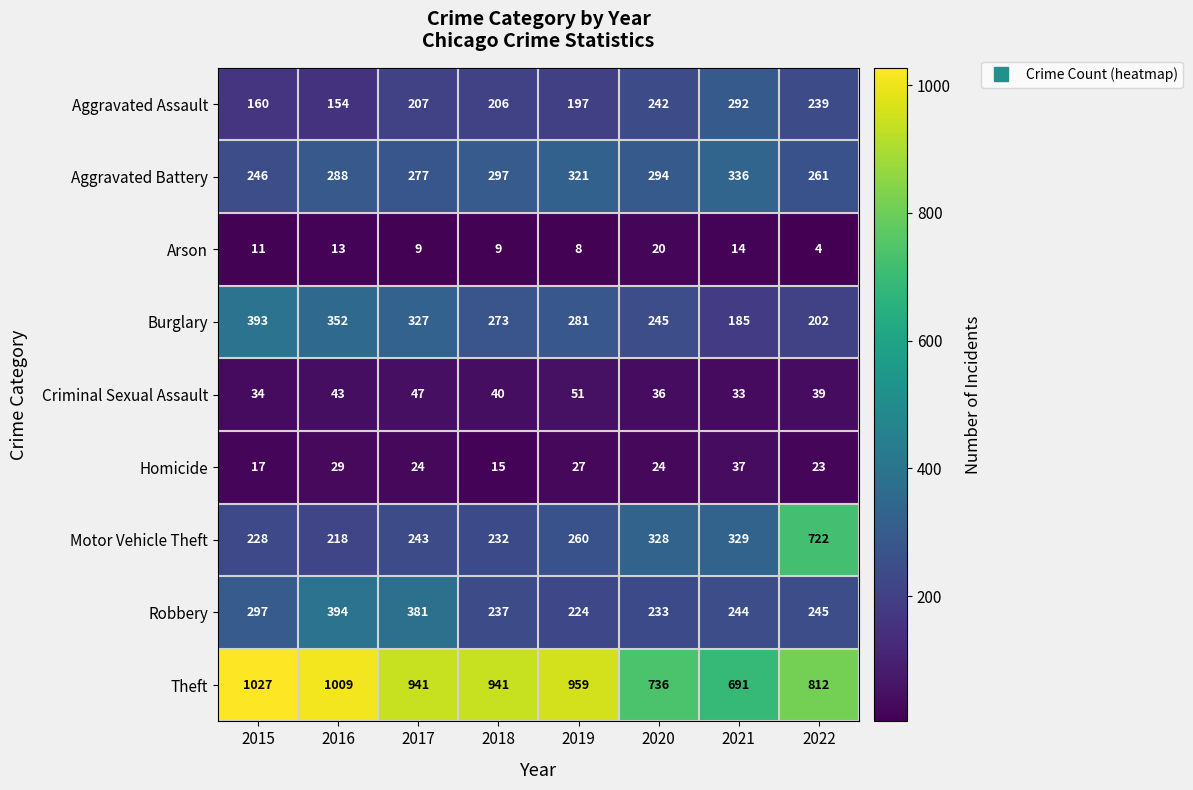

What is the spread (max minus min) of values at 2018?

932